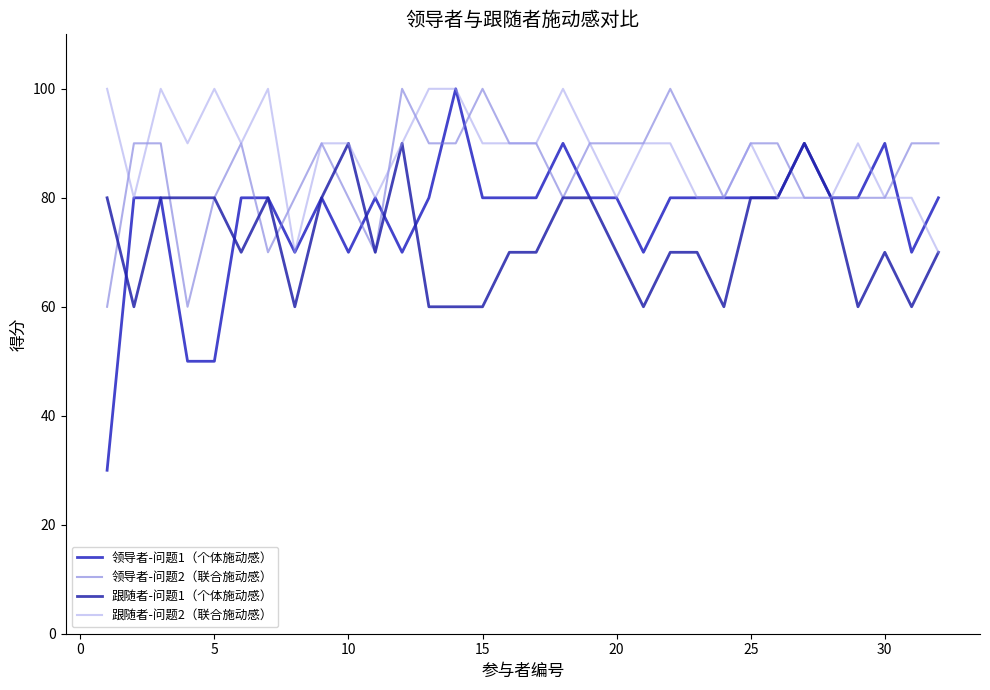

What is the highest value of the 领导者-问题1（个体施动感） series?

100